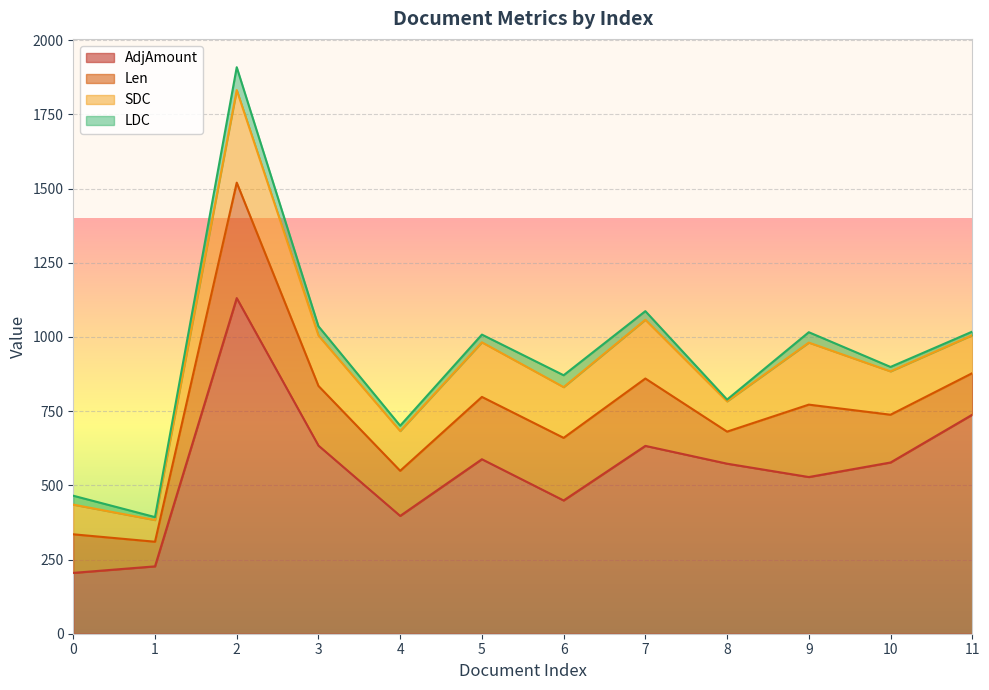

At how many categories does at least one series exceed 1098?

1